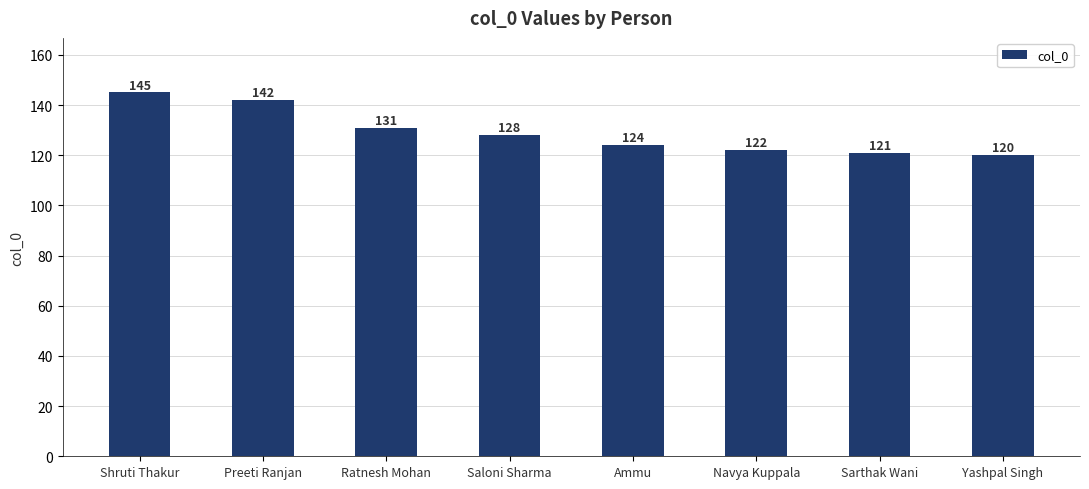

What is the smallest value displayed?

120